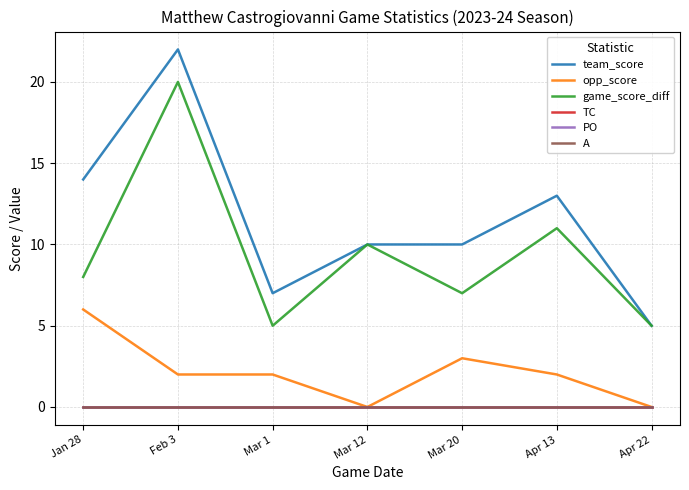

Where does the game_score_diff series first go above 8?

Feb 3